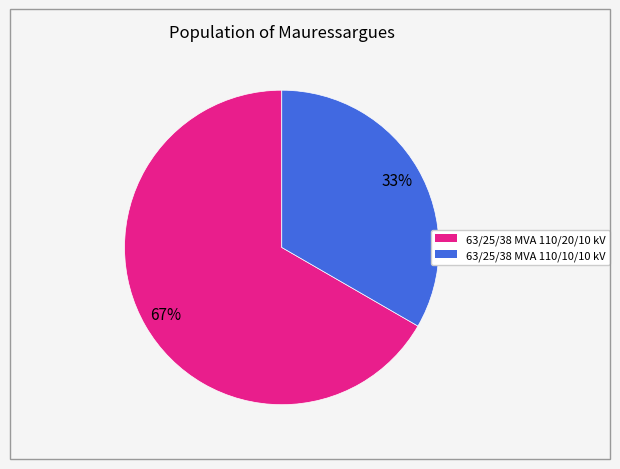

Which has a higher value, 63/25/38 MVA 110/10/10 kV or 63/25/38 MVA 110/20/10 kV?

63/25/38 MVA 110/20/10 kV